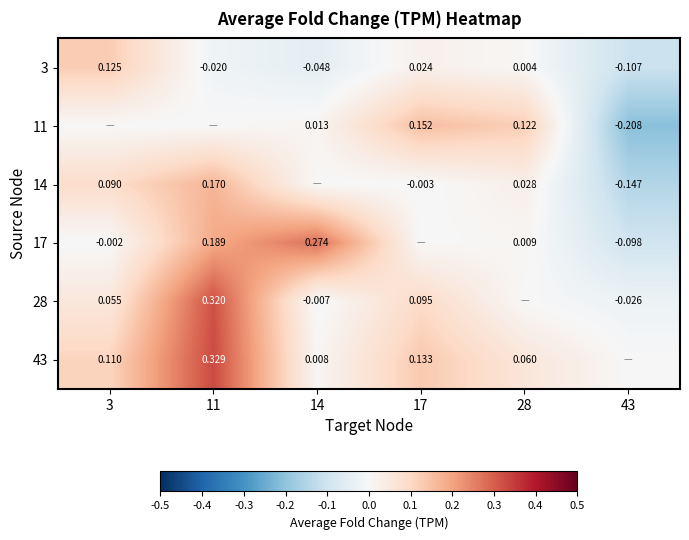

Which label corresponds to the smallest value in the chart?

43